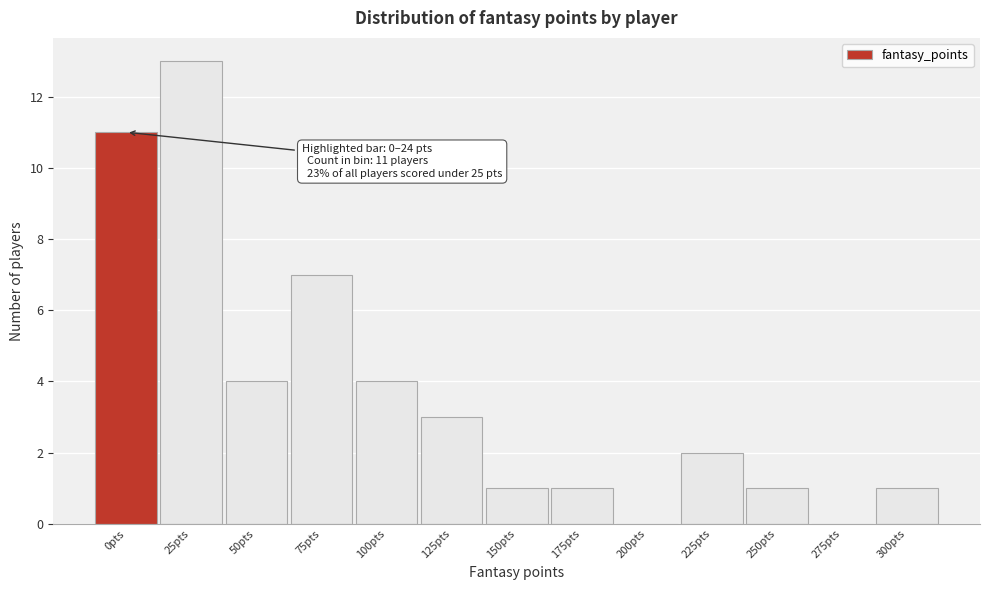

Reading left to right, list all the values displayed in this chart.

0pts=11	25pts=13	50pts=4	75pts=7	100pts=4	125pts=3	150pts=1	175pts=1	200pts=0	225pts=2	250pts=1	275pts=0	300pts=1